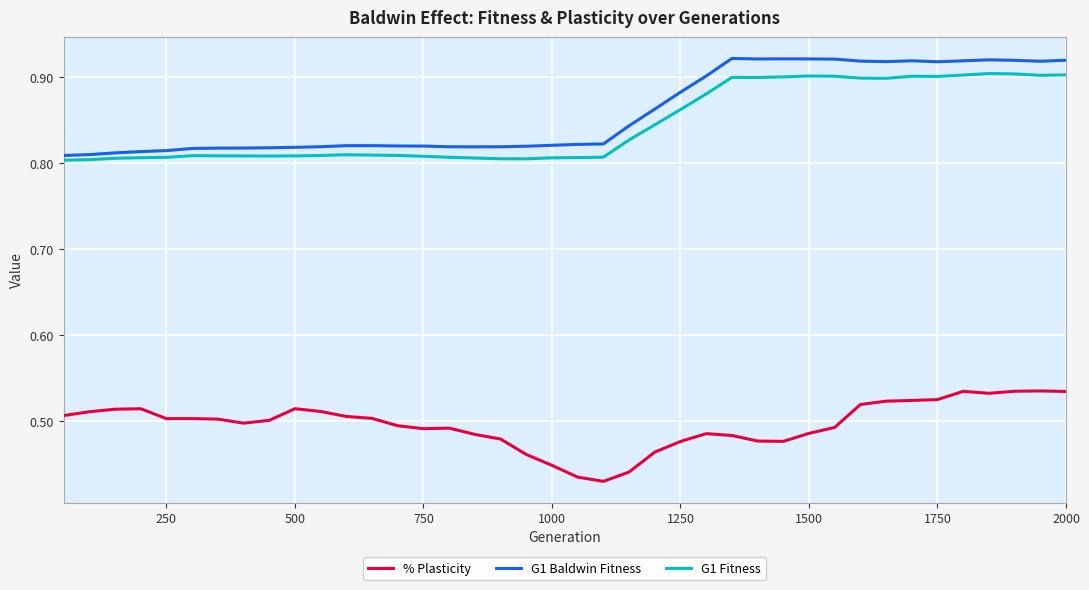

True or false: % Plasticity and G1 Baldwin Fitness cross at least once.

False